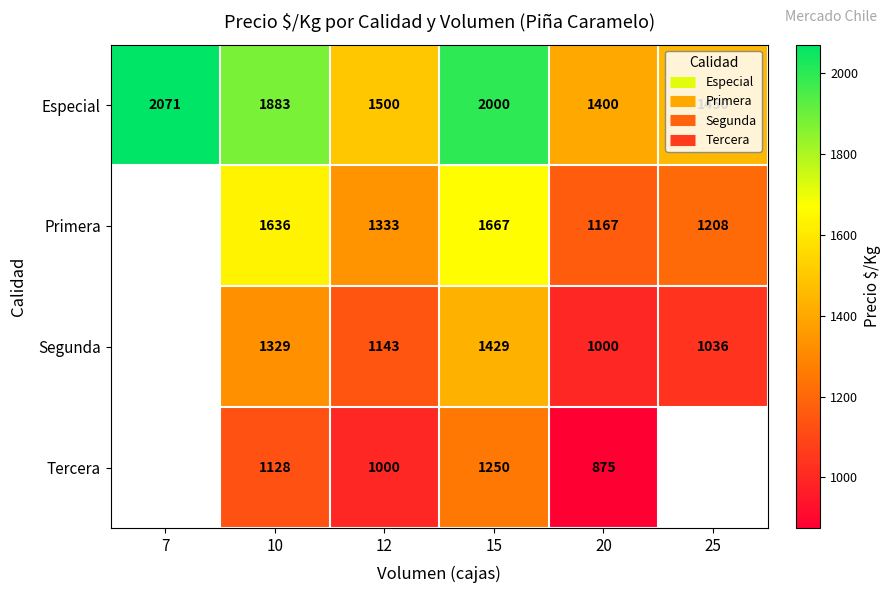

Which series has the largest range (max minus min)?

Especial